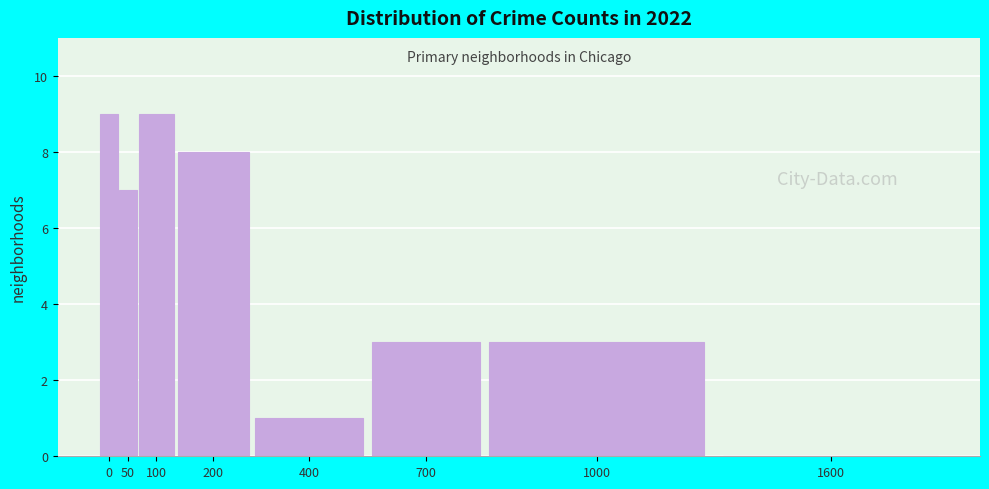

Reading left to right, list all the values displayed in this chart.

0=9	50=7	100=9	200=8	400=1	700=3	1000=3	1600=0